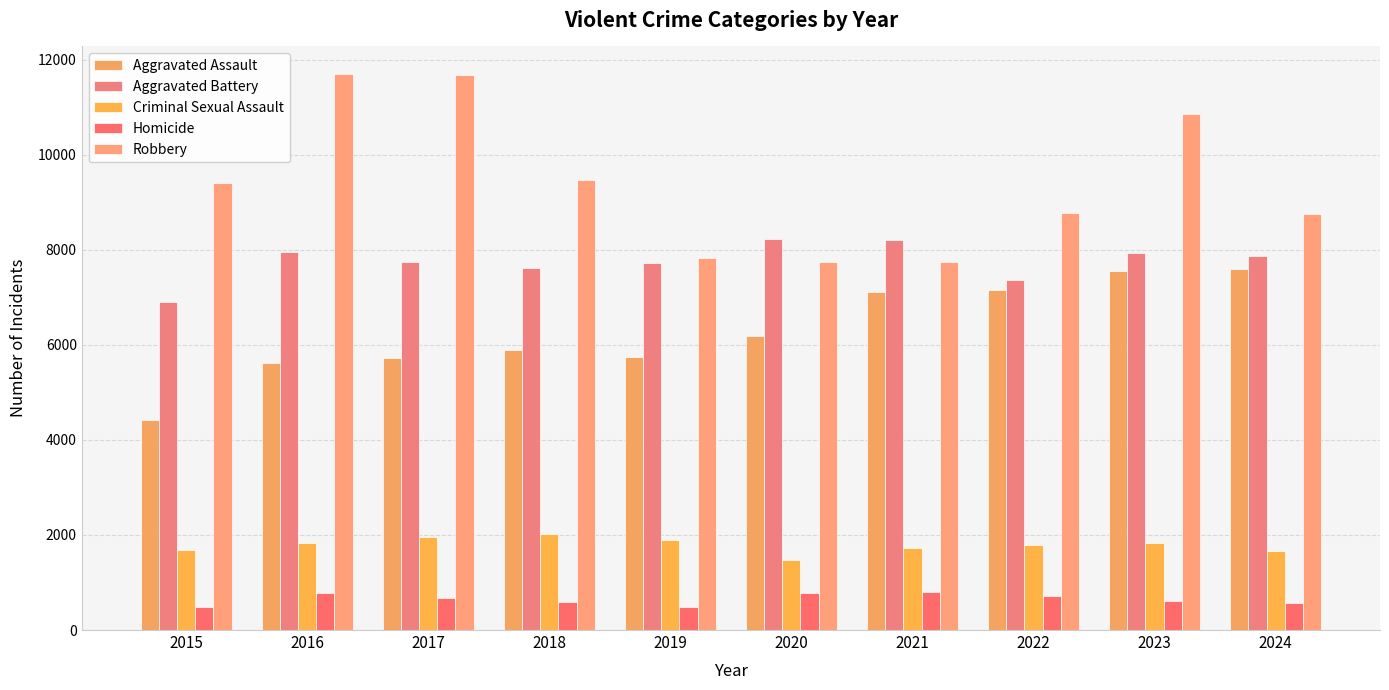

Rank the series by their maximum value, from lowest to highest.

Homicide, Criminal Sexual Assault, Aggravated Assault, Aggravated Battery, Robbery